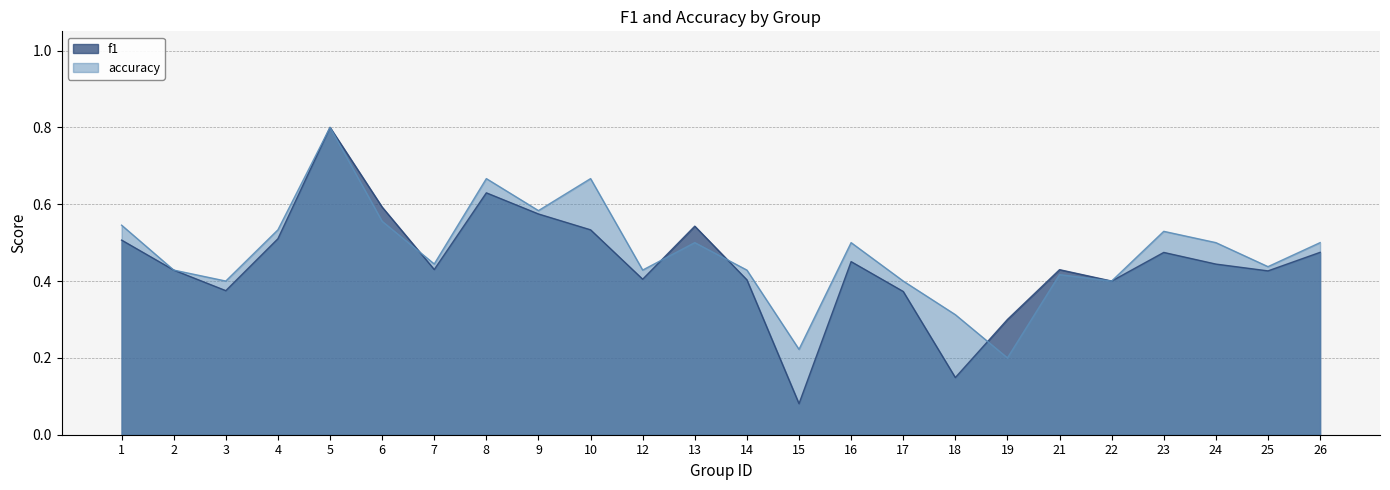

Rank the series by their maximum value, from highest to lowest.

f1, accuracy